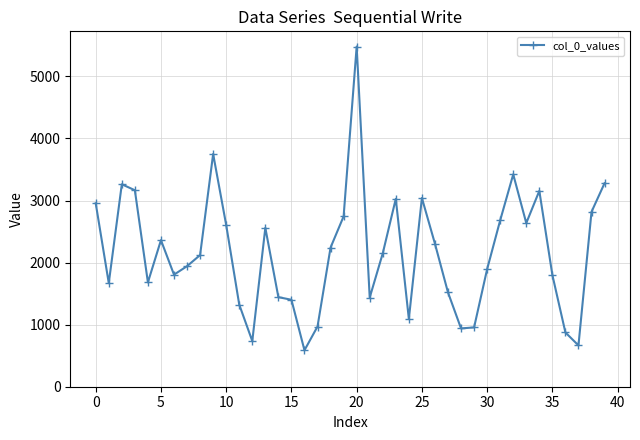

What is the sum of all values?

86500.8